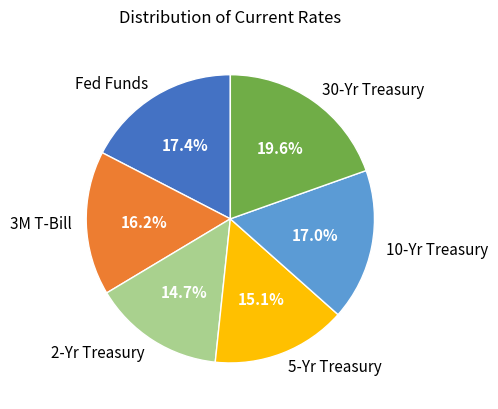

What portion of the pie excludes 3M T-Bill?

83.8%